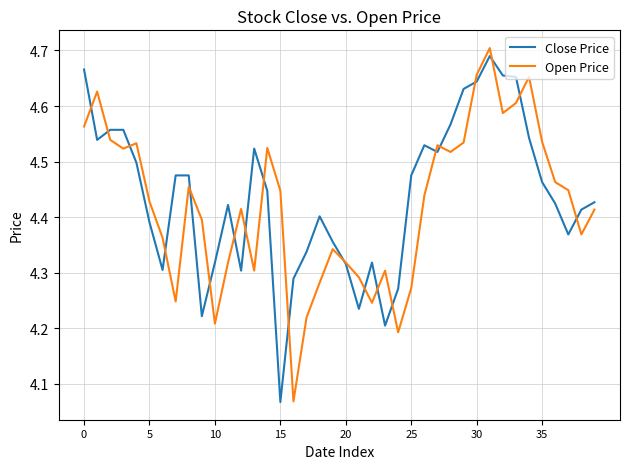

How many lines are shown in the chart?

2